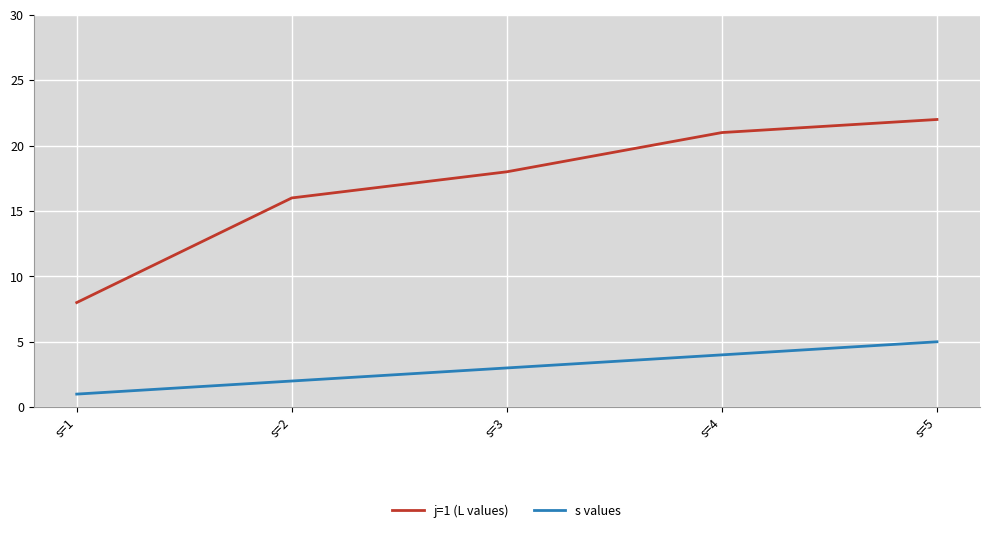

List the series in order of their peak value, lowest first.

s values, j=1 (L values)